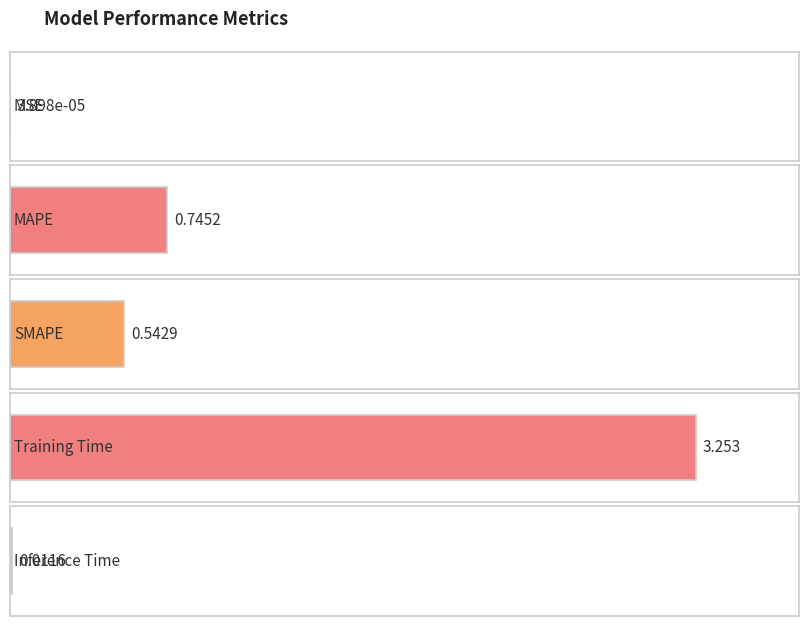

Rank the categories by value from lowest to highest.

MSE, Inference Time, SMAPE, MAPE, Training Time